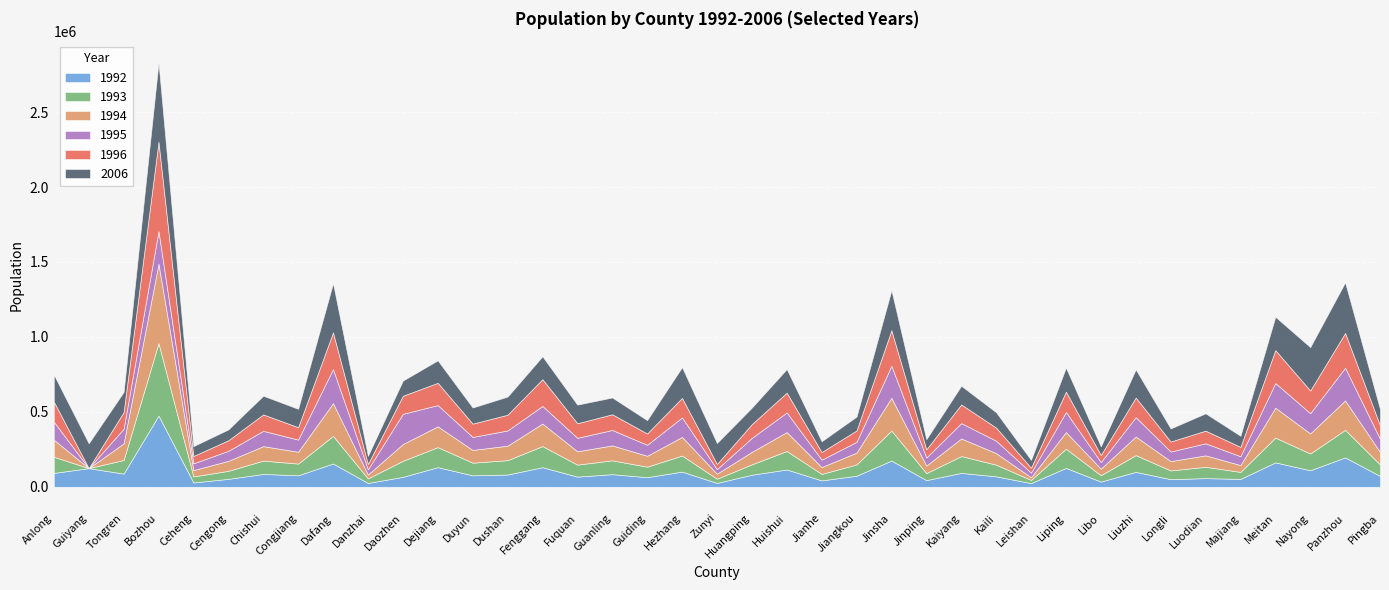

Reading left to right, transcribe all the data shown in this chart.

1992: 92663	124595	88176	475132	29106	53074	85943	76695	155517	25749	66397	131105	76663	81903	130879	67998	84251	64214	101433	26105	80559	115675	42699	73972	175259	44569	92893	69868	24806	126121	34953	99816	51039	58079	52760	162963	110389	196234	72913
1993: 107983	0	90780	483702	40168	53597	89017	78382	184075	30399	107076	133635	84322	95983	140752	80118	92417	70164	107322	27756	69467	123025	43361	75347	200091	47059	112285	77882	20980	128017	42467	111531	58137	75536	46789	165093	111922	183832	76432
1994: 113755	0	110620	530155	42431	66612	96431	78681	218316	25606	112020	138634	84949	96642	150447	88936	99680	72645	124148	33558	83174	126519	45706	78923	218452	50008	117437	77044	17801	111067	43539	124171	62325	76405	45455	199776	133806	196265	83732
1995: 120030	0	97899	217536	45200	66733	102233	81189	227560	34850	201246	141804	87026	101439	117506	89844	102824	73258	129772	30442	93223	130927	49419	71614	213788	53534	102475	82743	31028	133957	44401	128987	64007	80243	59072	164733	135065	218036	87428
1996: 134200	0	111100	596500	48900	70600	109300	82900	245100	35500	120600	148900	88600	105000	178500	97200	104800	75400	130700	34500	92000	132100	51000	76100	237500	54800	124300	87500	32800	136000	47100	131200	66600	84500	62400	219500	151400	232100	90300
2006: 180200	165800	134500	528400	65600	72200	125000	122600	327900	54300	101200	149800	107500	120900	152700	124200	112000	89000	205200	140000	110000	157400	71700	92600	267100	67600	124900	102400	52000	160400	57700	187700	87400	115500	74100	222800	289500	337800	108200